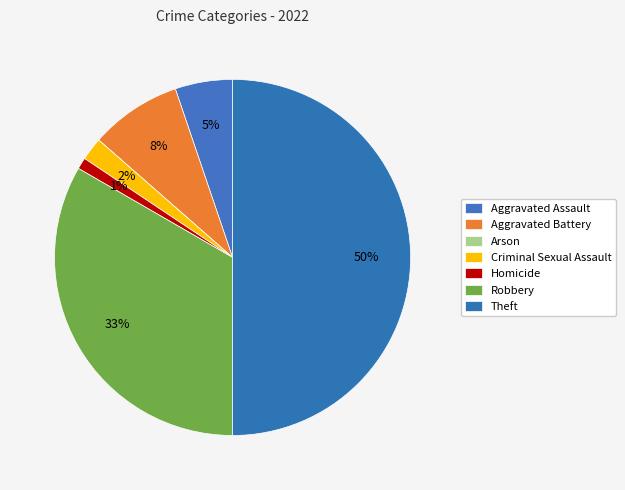

Does Homicide represent more than half of the total?

No